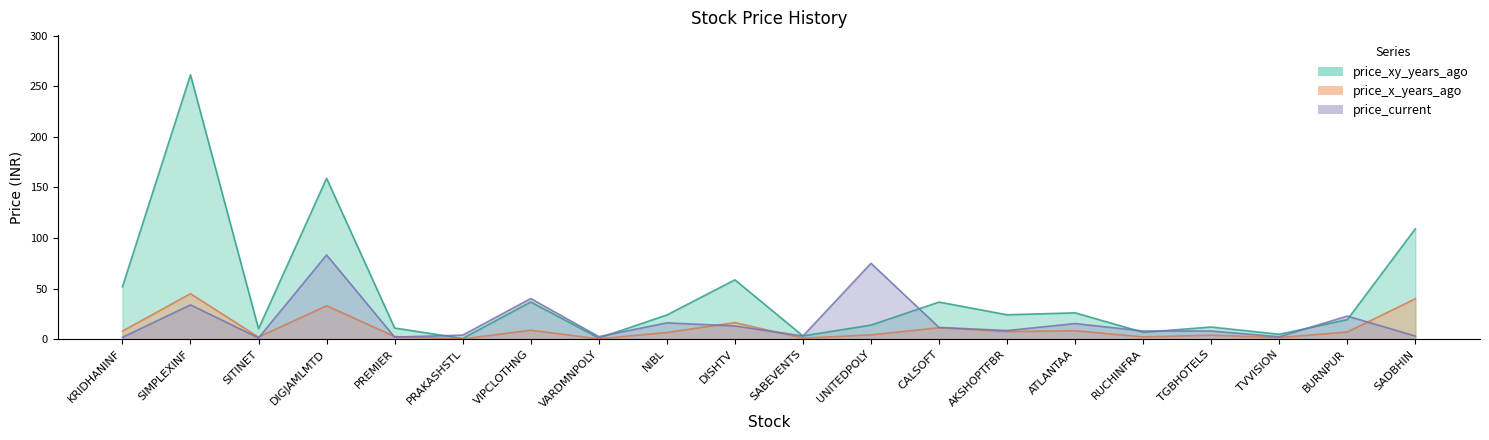

What is the minimum value for price_x_years_ago?

0.1